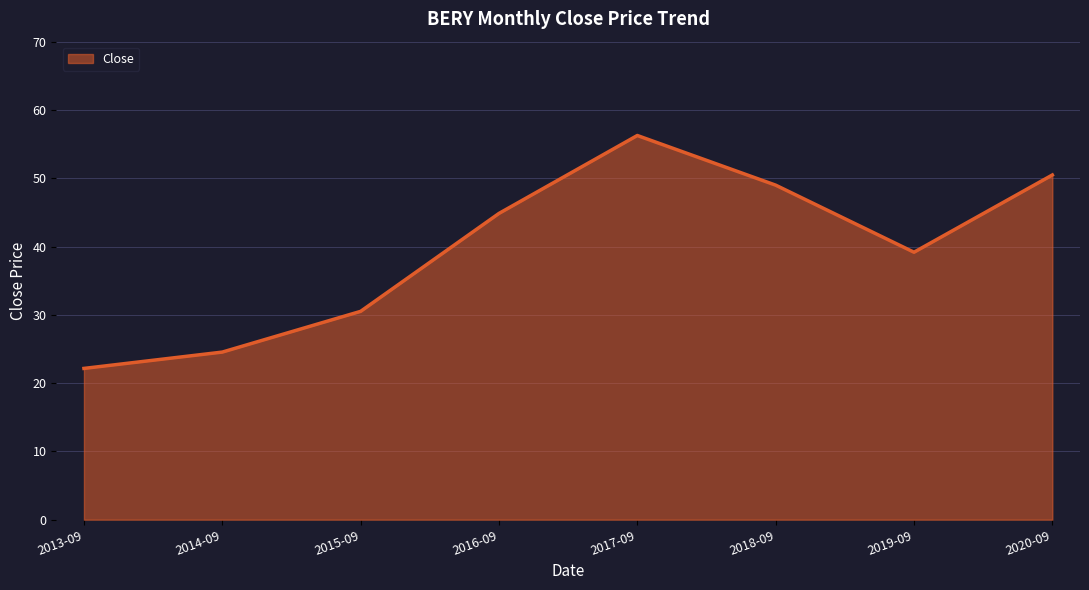

What position from the right is 2015-09?

6